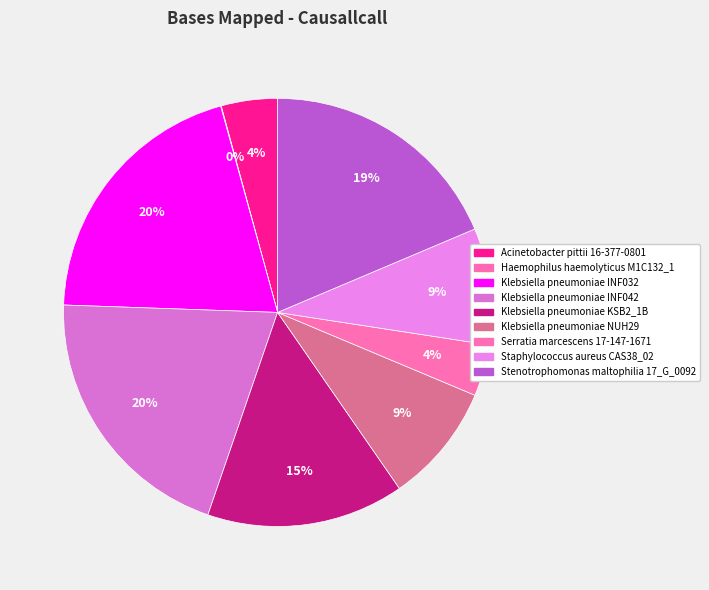

Does Klebsiella pneumoniae NUH29 account for over 50% of the chart?

No